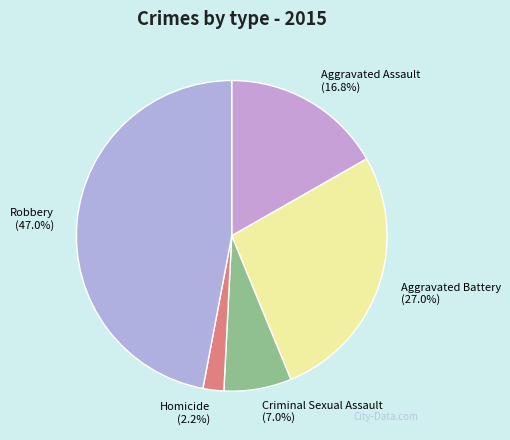

Which slice is the smallest?

Homicide